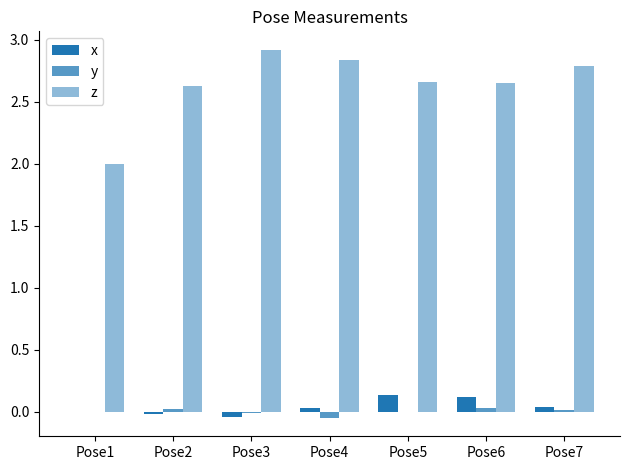

The value of z at Pose5 is 2.7. True or false?

True